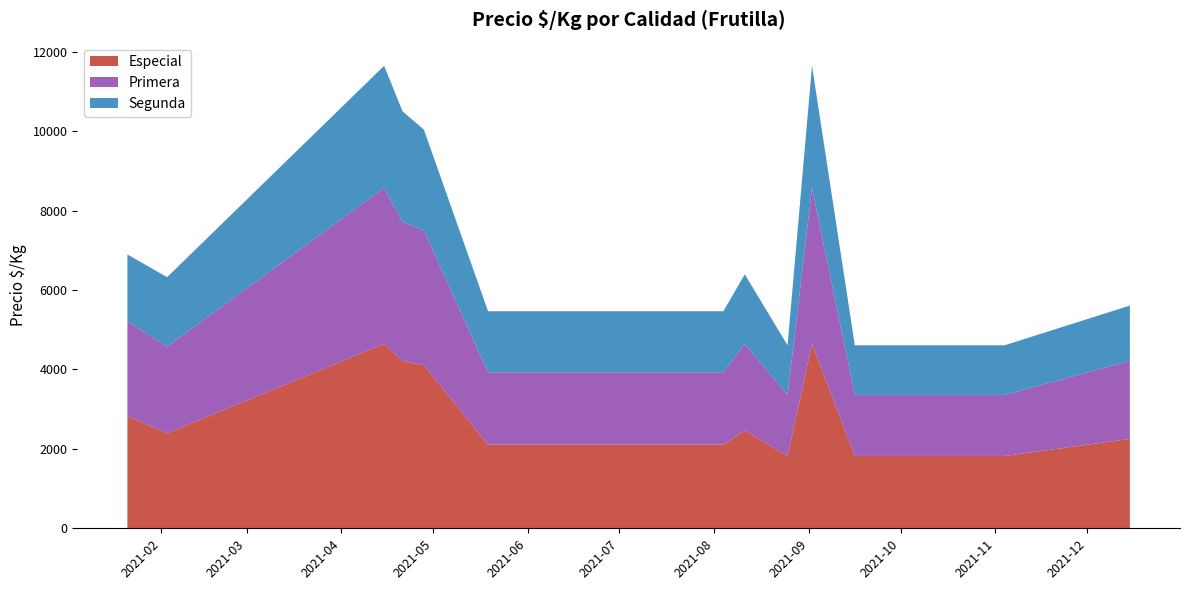

Reading right to left, extract all data points from this chart.

Especial: 2021-12-15=2250	2021-11-04=1821	2021-09-16=1821	2021-09-02=4643	2021-08-25=1821	2021-08-11=2464	2021-08-04=2107	2021-05-19=2107	2021-04-28=4107	2021-04-21=4214	2021-04-15=4643	2021-02-03=2393	2021-01-21=2821
Primera: 2021-12-15=1964	2021-11-04=1536	2021-09-16=1536	2021-09-02=3929	2021-08-25=1536	2021-08-11=2179	2021-08-04=1821	2021-05-19=1821	2021-04-28=3394	2021-04-21=3500	2021-04-15=3929	2021-02-03=2179	2021-01-21=2393
Segunda: 2021-12-15=1393	2021-11-04=1250	2021-09-16=1250	2021-09-02=3071	2021-08-25=1250	2021-08-11=1750	2021-08-04=1536	2021-05-19=1536	2021-04-28=2536	2021-04-21=2786	2021-04-15=3071	2021-02-03=1750	2021-01-21=1679